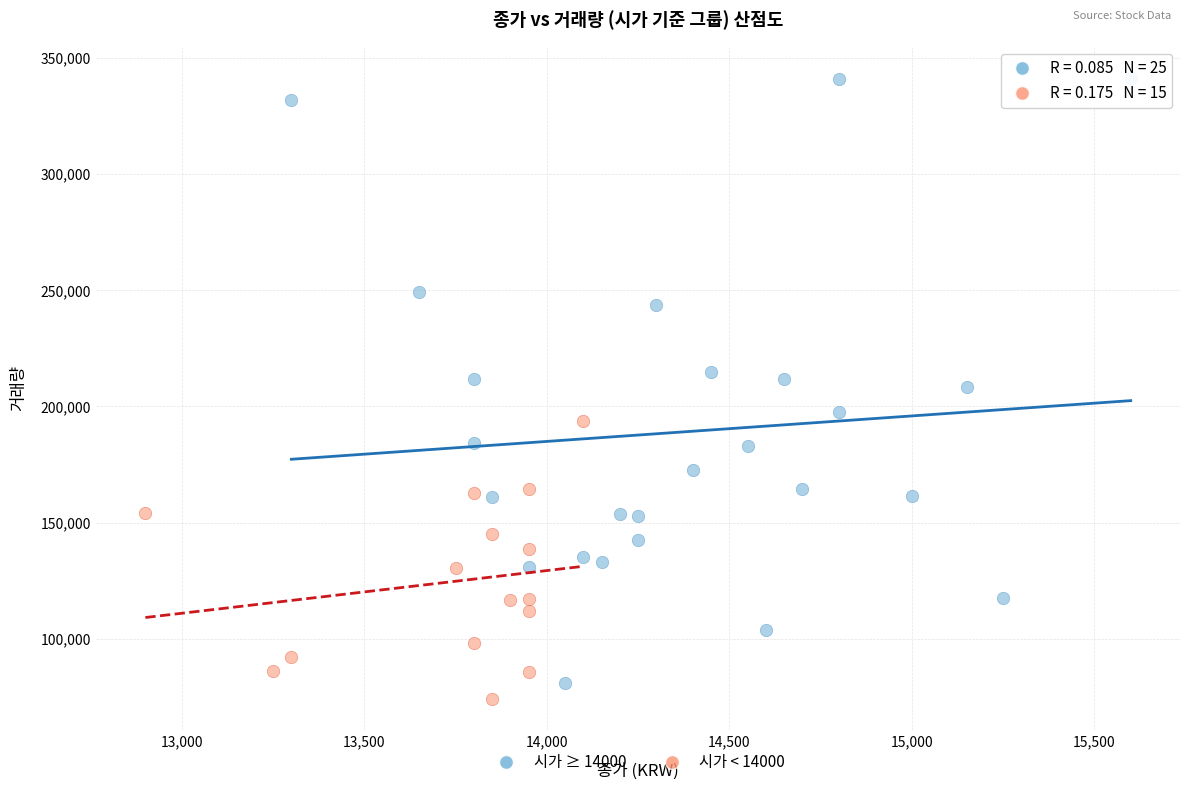

Which series reaches the maximum Y coordinate?

시가 ≥ 14000